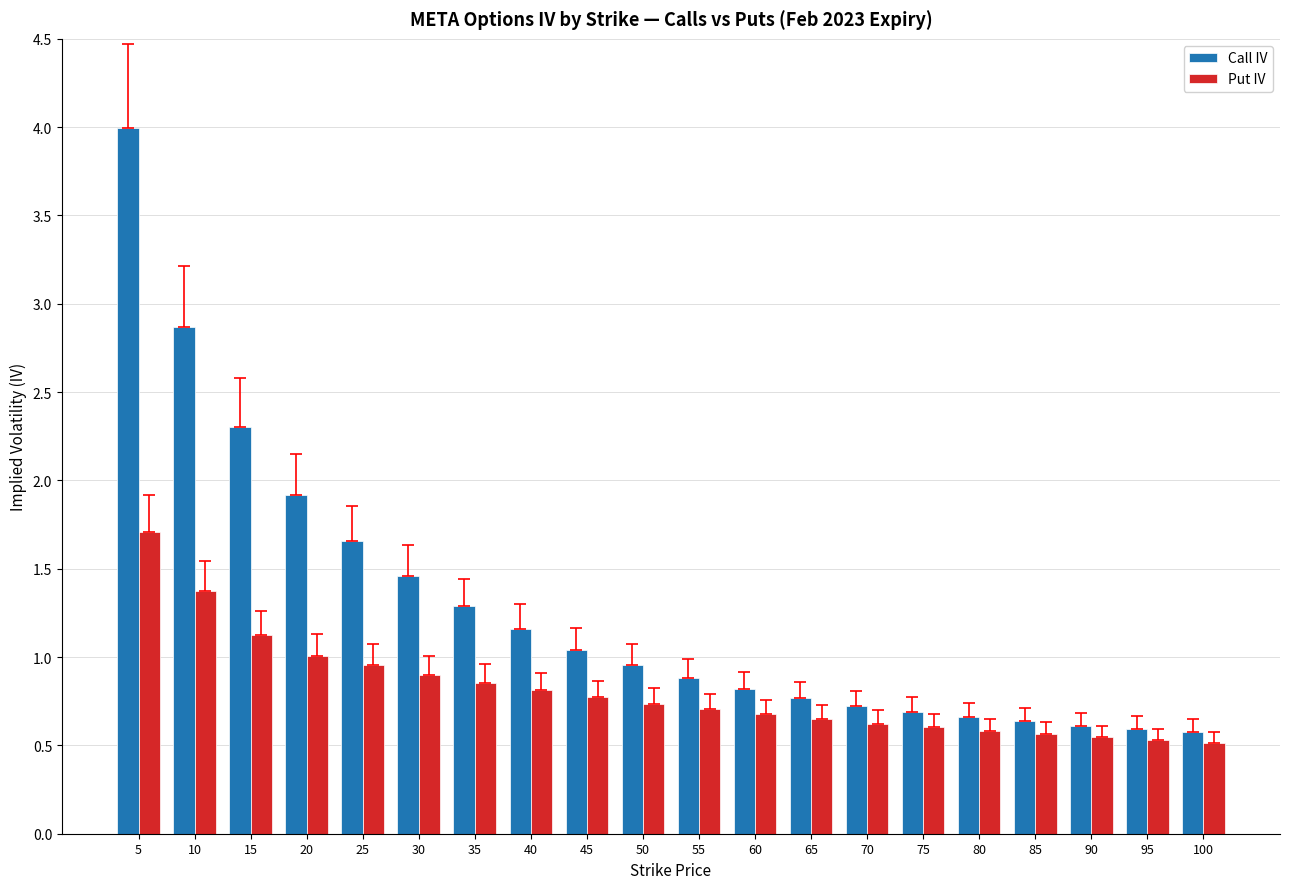

What is the sum of the Call IV values at 75 and 70?

1.4